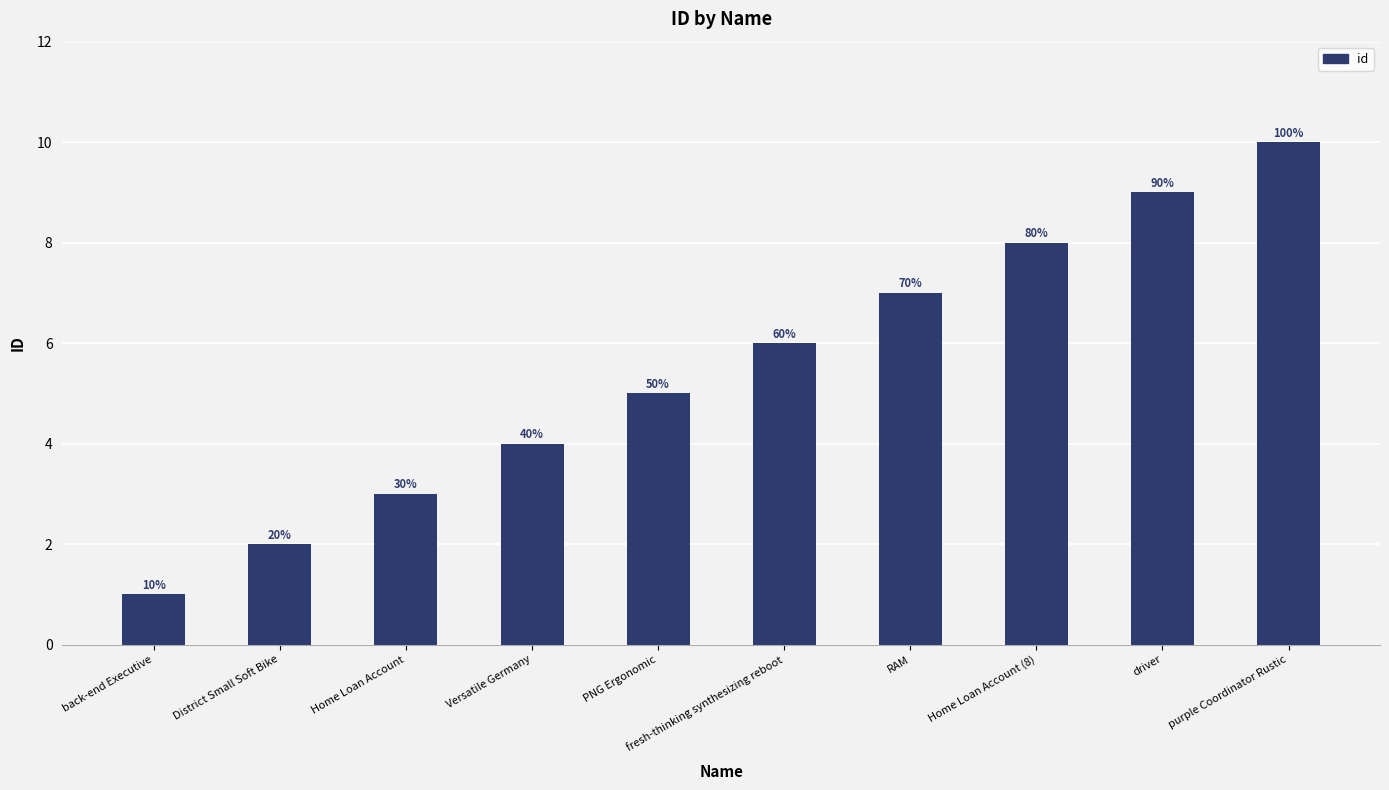

Reading left to right, extract all data points from this chart.

back-end Executive=1	District Small Soft Bike=2	Home Loan Account=3	Versatile Germany=4	PNG Ergonomic=5	fresh-thinking synthesizing reboot=6	RAM=7	Home Loan Account (8)=8	driver=9	purple Coordinator Rustic=10